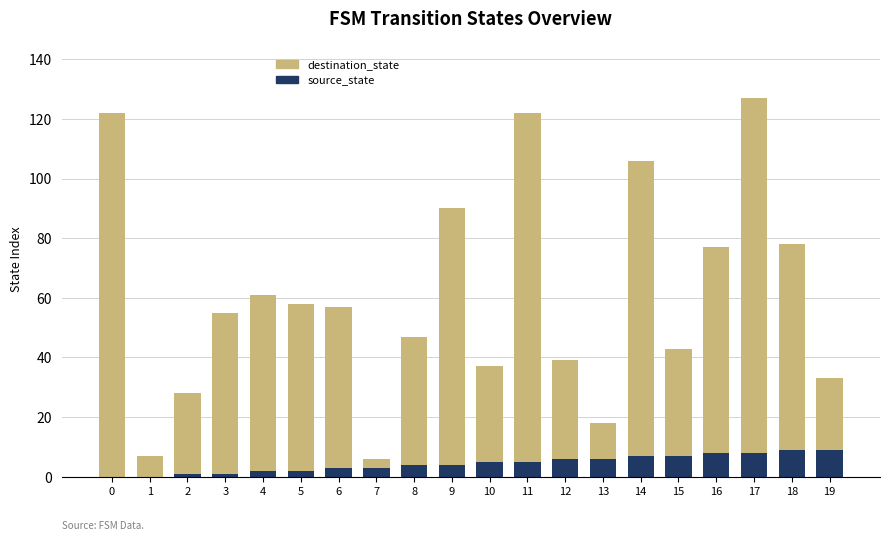

Is it true that source_state equals 6 at 13?

True